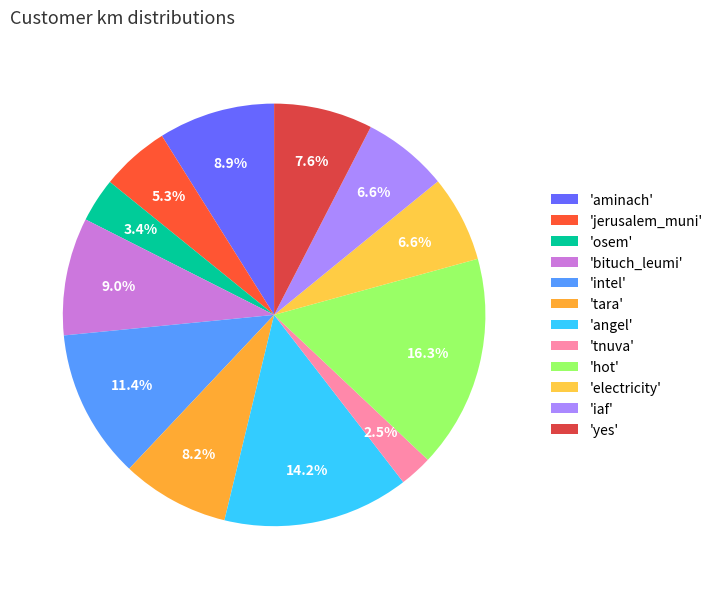

How many slices are in this pie chart?

12